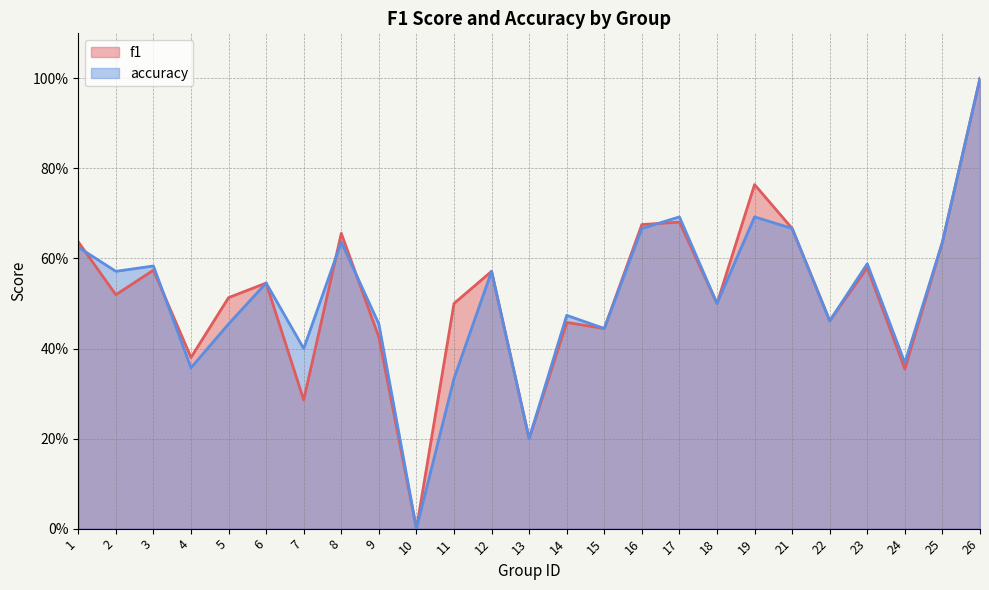

Is it true that accuracy equals 0.4 at 24?

True